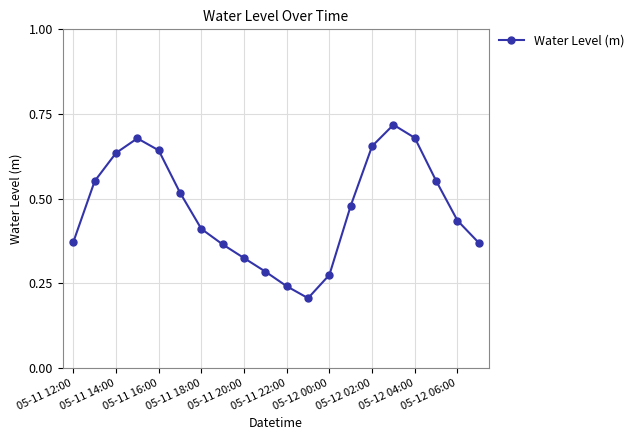

How many lines are shown in the chart?

1